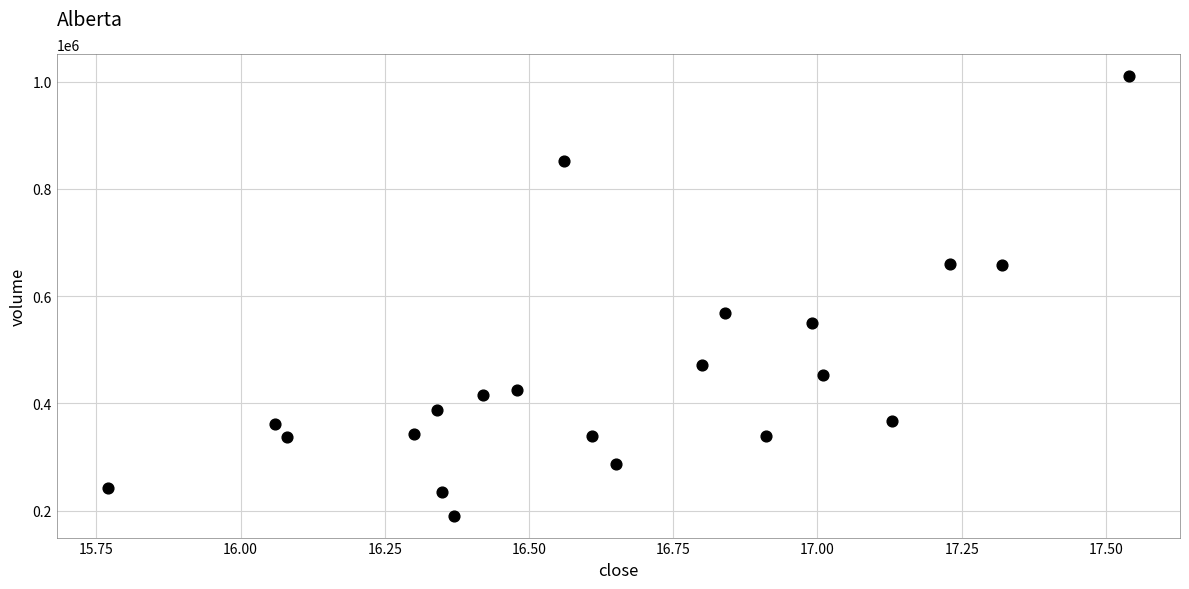

What Y value in the scatter plot is closest to 600421?

568500.3